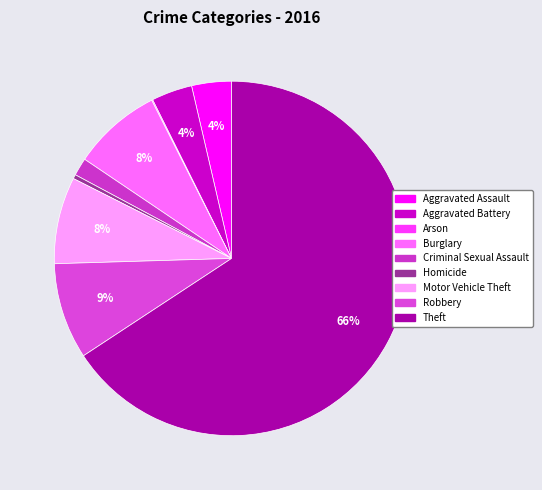

To the nearest percent, what percentage of the pie is Burglary?

8%